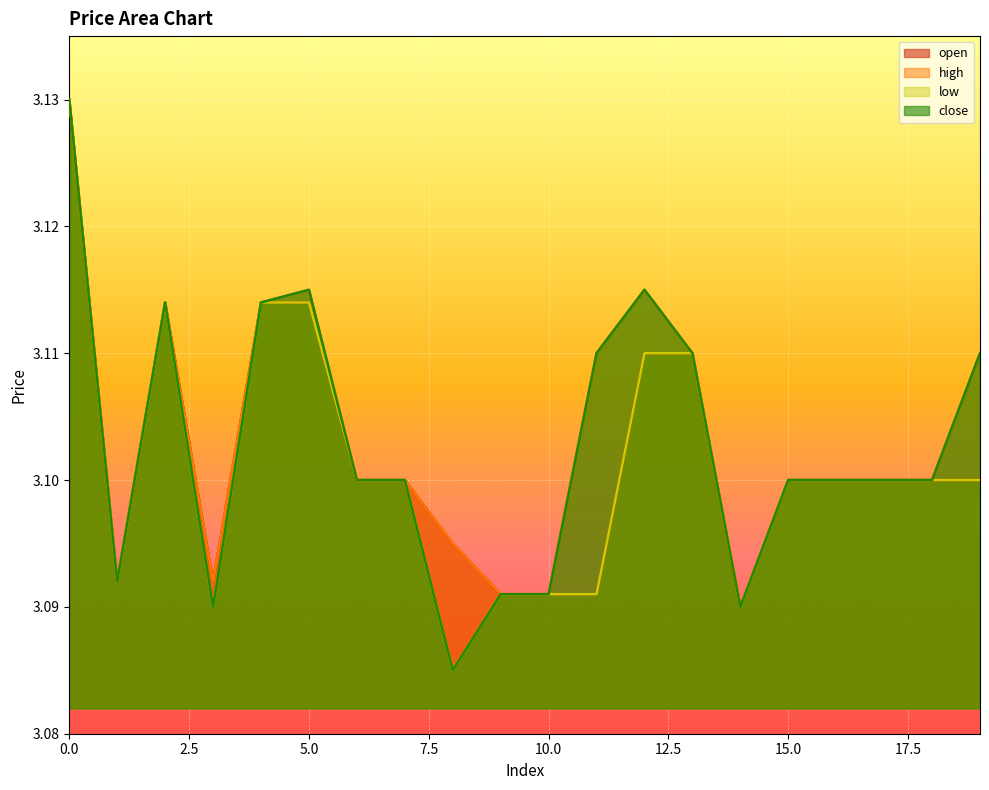

Does the chart display data point markers on the line(s)?

No